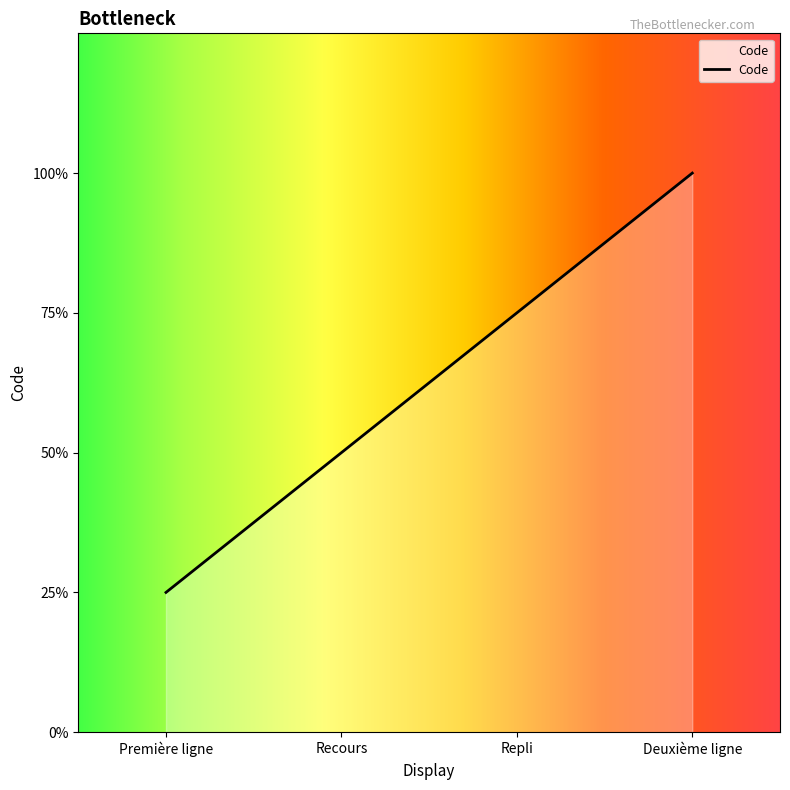

What position from the left is Recours?

2